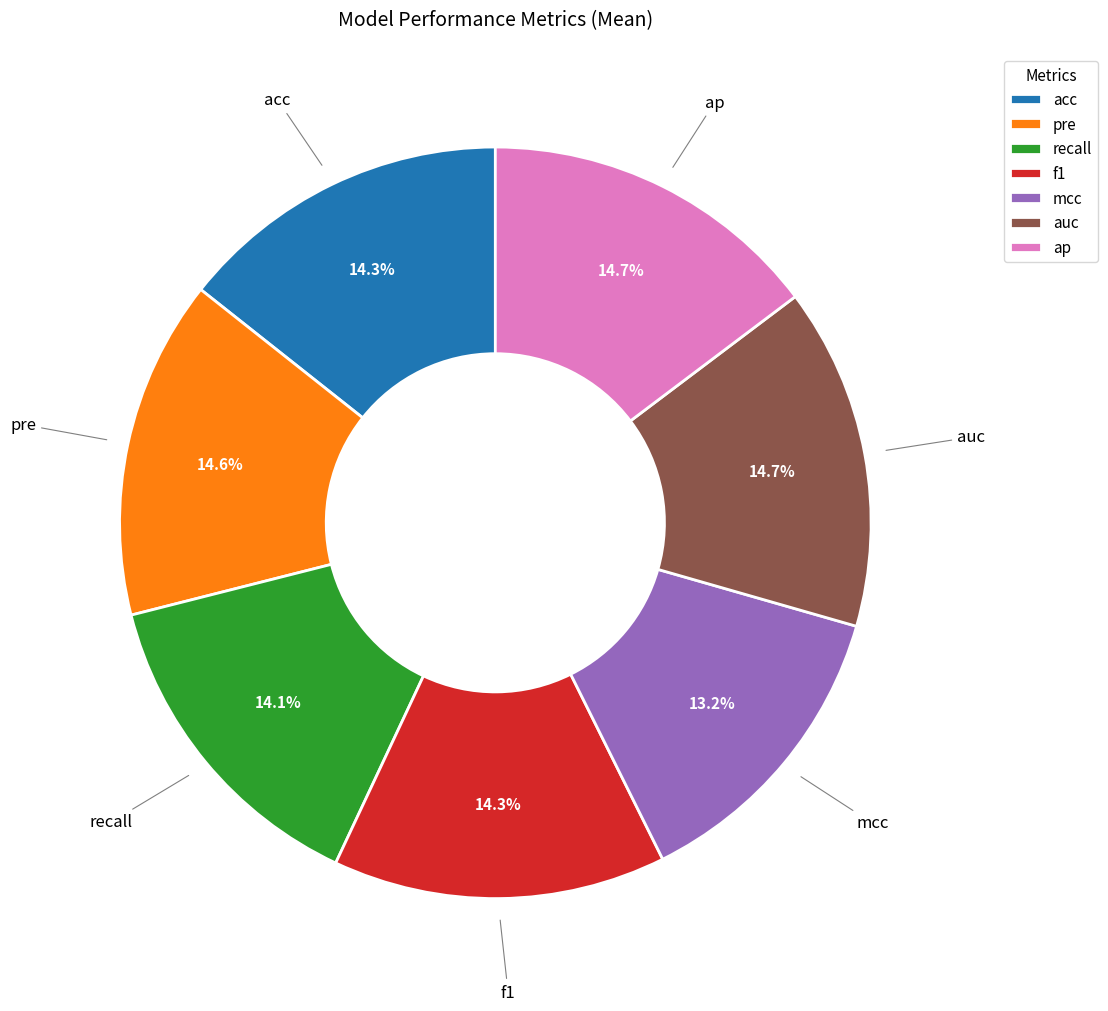

Which slice is the smallest?

mcc